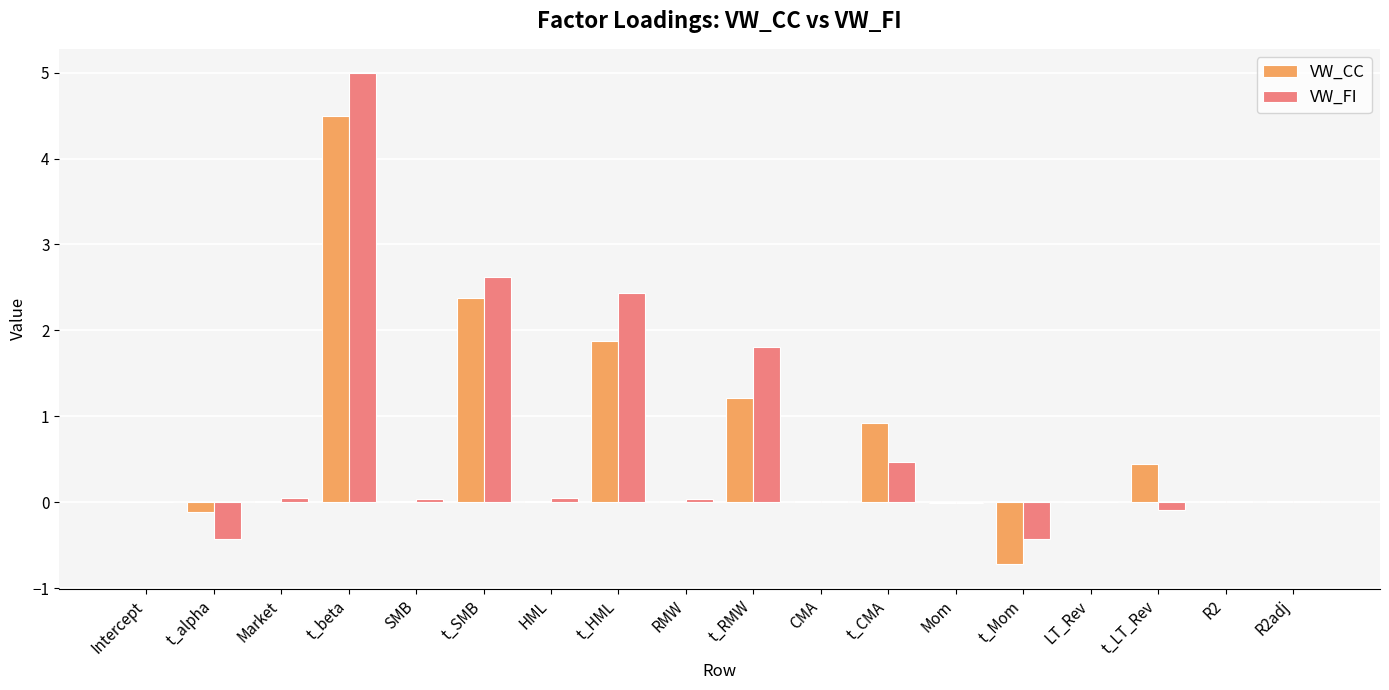

What is the sum of all VW_CC values?

10.6